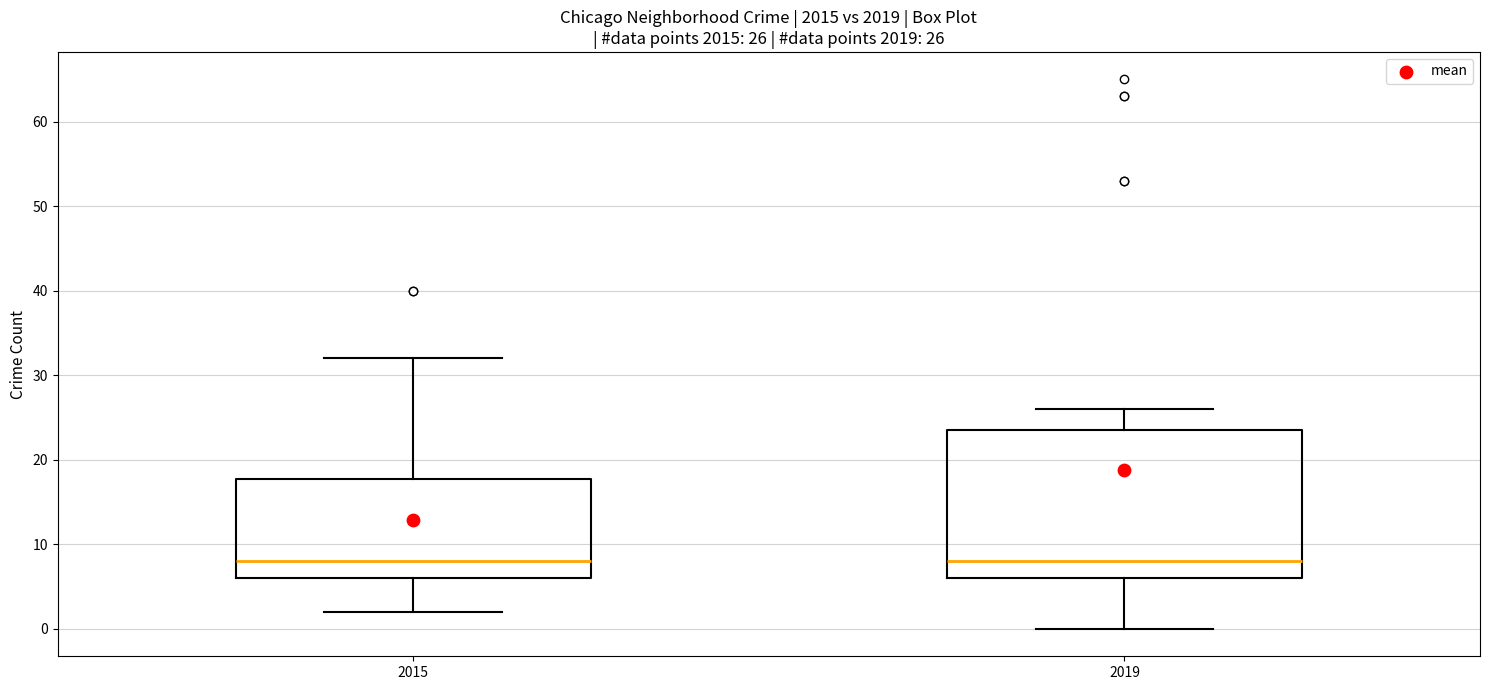

Comparing the boxes themselves (not the whiskers), which one is the tallest?

2019